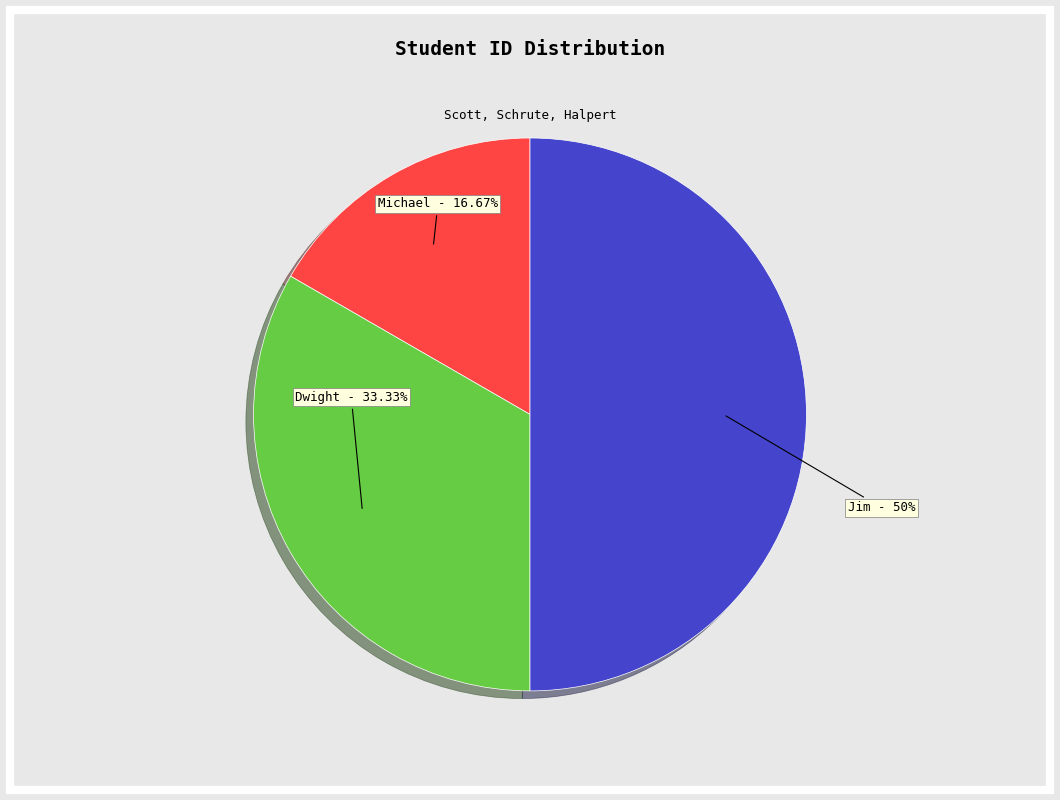

To the nearest percent, what percentage of the pie is Michael?

17%